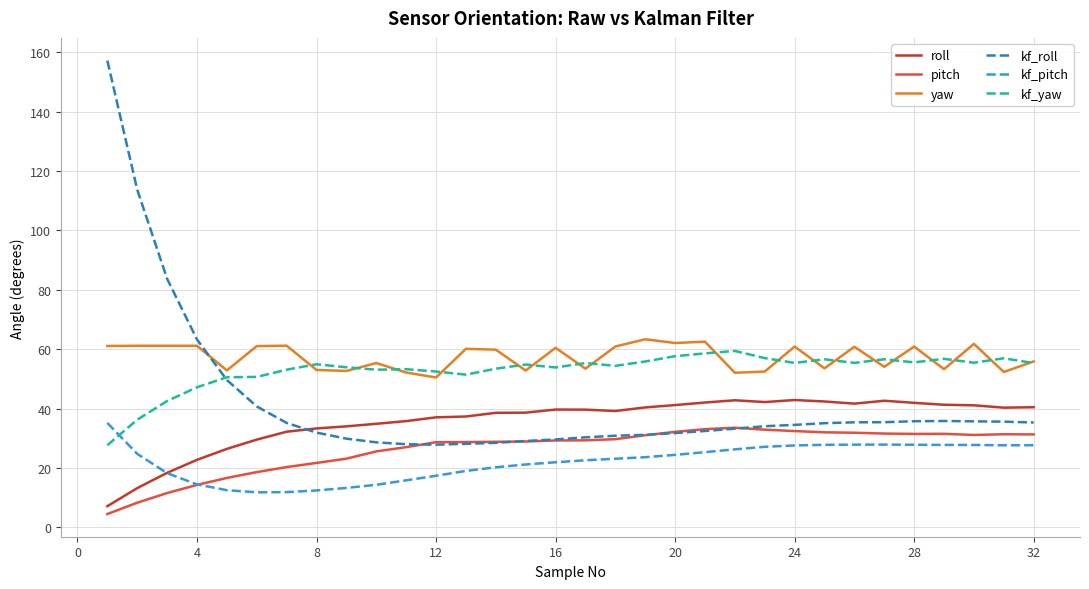

What is the minimum value for kf_roll?

27.9